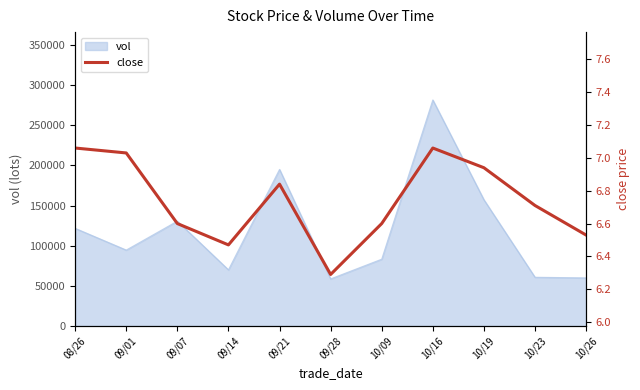

True or false: the data has more than 0 interior local peaks.

True